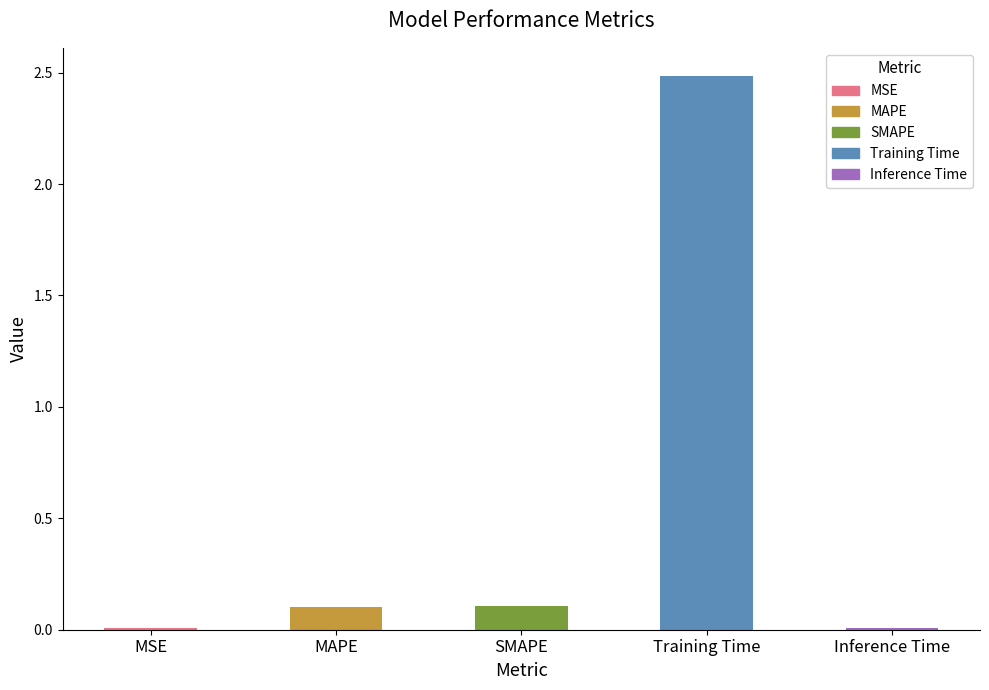

Between MSE and SMAPE, which is larger?

SMAPE